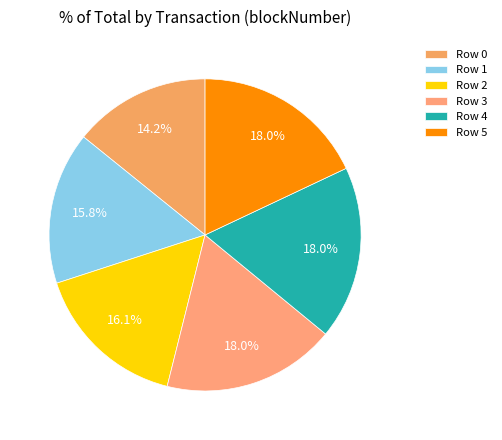

Between Row 5 and Row 0, which is larger?

Row 5